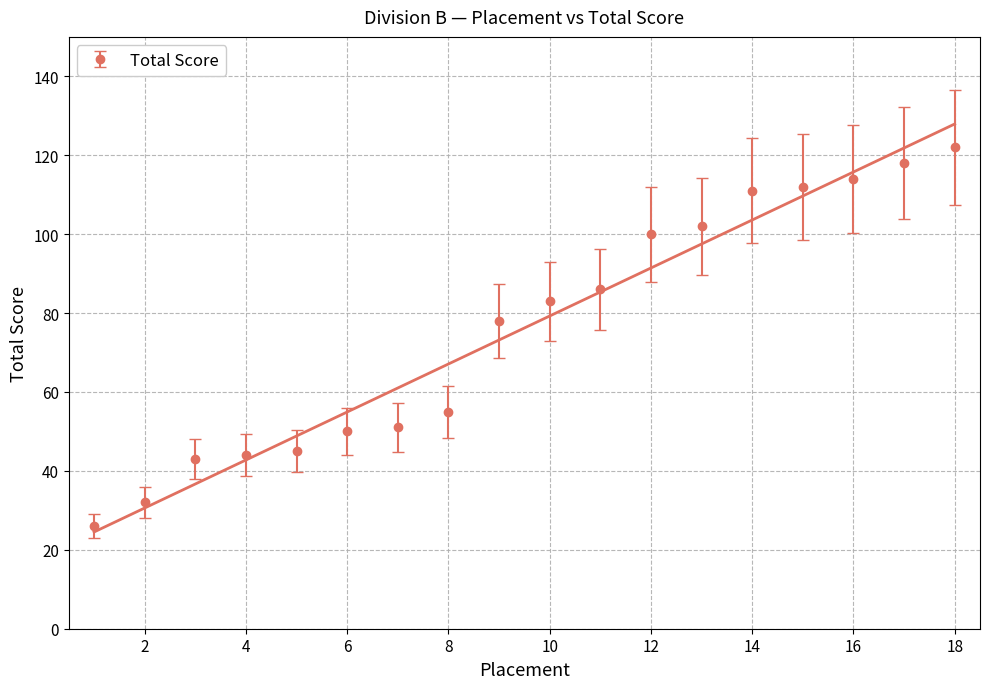

What is the change in value from 2 to 3?

+12.3